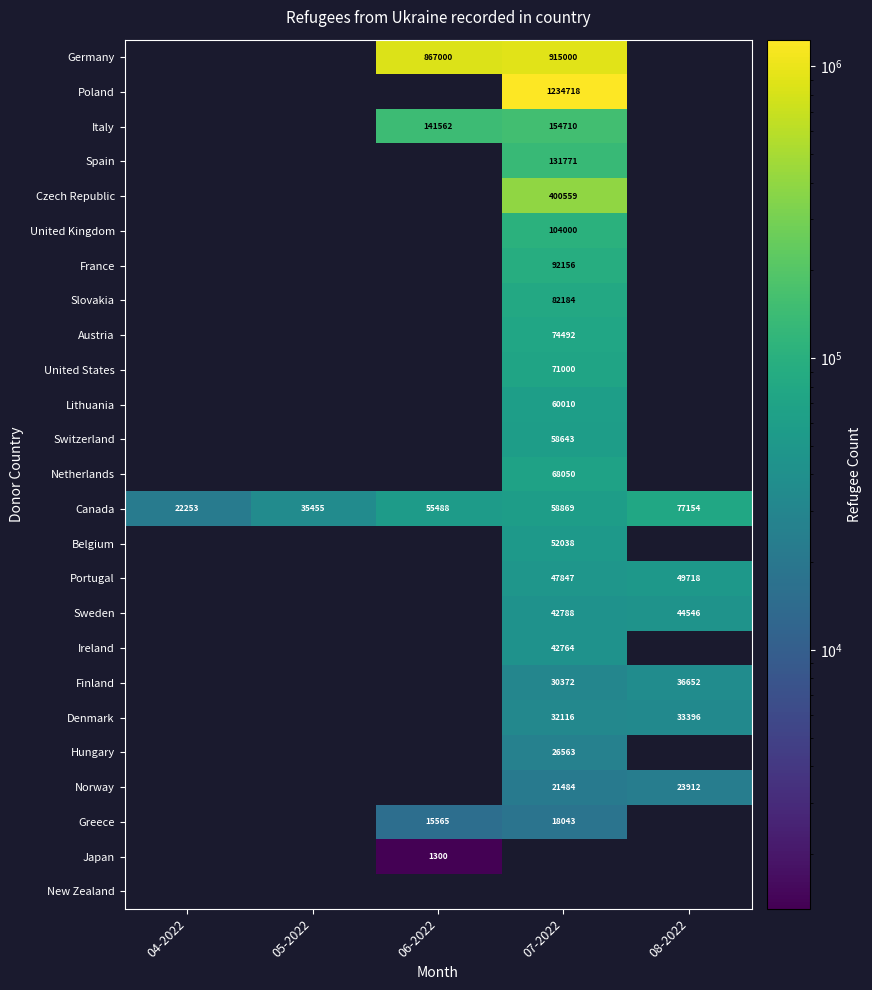

Is it true that Canada equals 36837 at 06-2022?

False